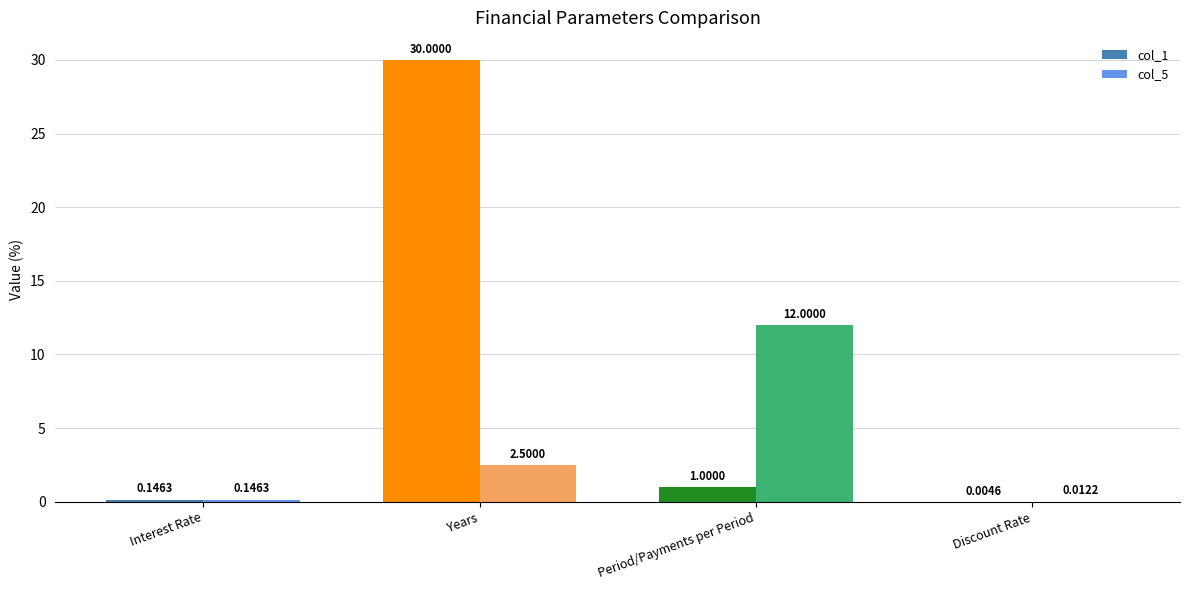

How many categories are shown in the chart?

4